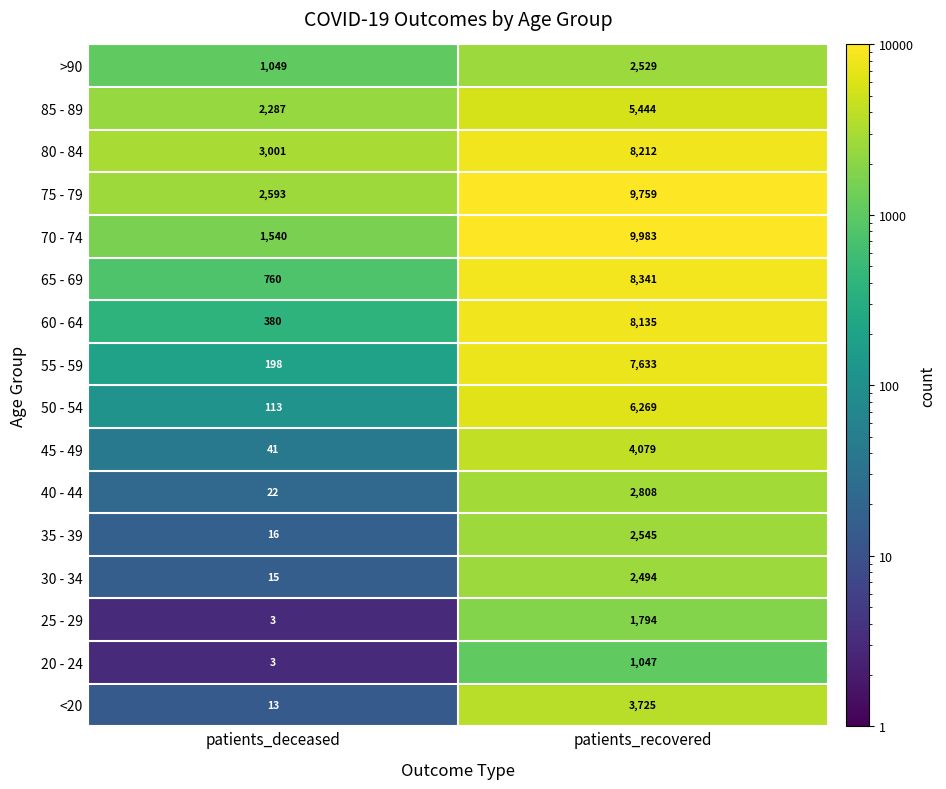

Rank the series at 0 from highest to lowest value.

80 - 84, 75 - 79, 85 - 89, 70 - 74, >90, 65 - 69, 60 - 64, 55 - 59, 50 - 54, 45 - 49, 40 - 44, 35 - 39, 30 - 34, <20, 20 - 24, 25 - 29